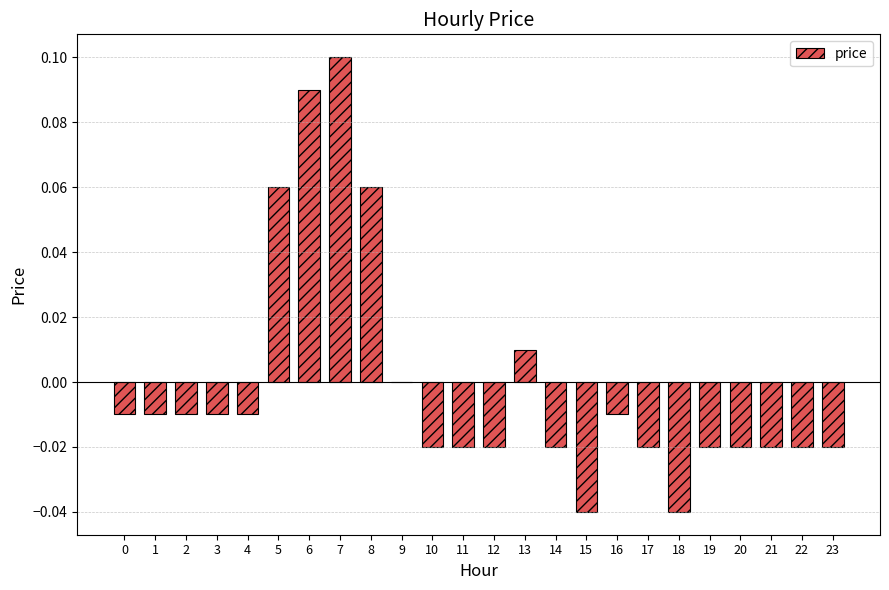

Is it true that the value at 15 is -0.0?

True